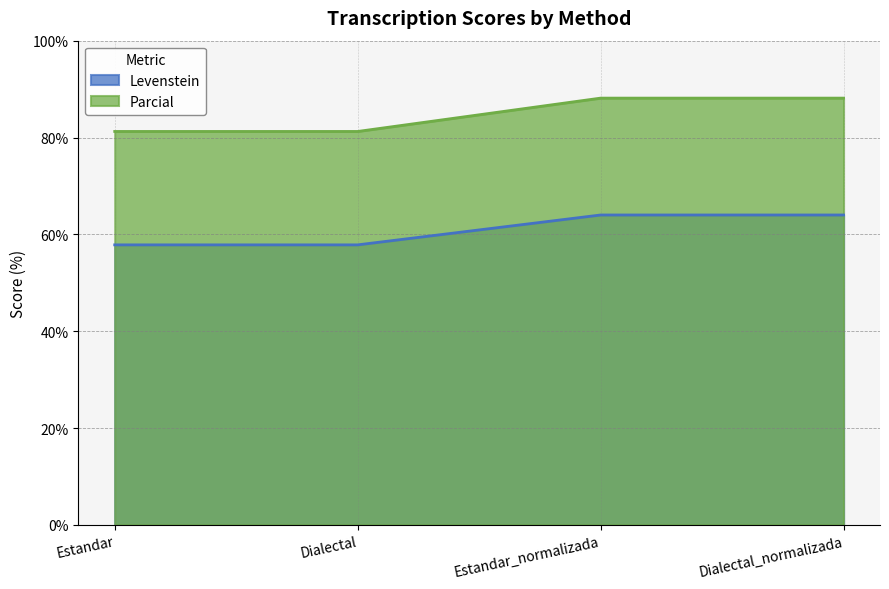

At which category is the sum across all series the highest?

Estandar_normalizada